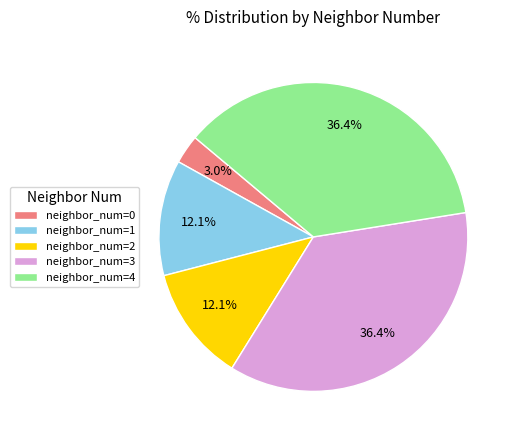

What is the ratio of the value at neighbor_num=4 to the value at neighbor_num=3?

1.0